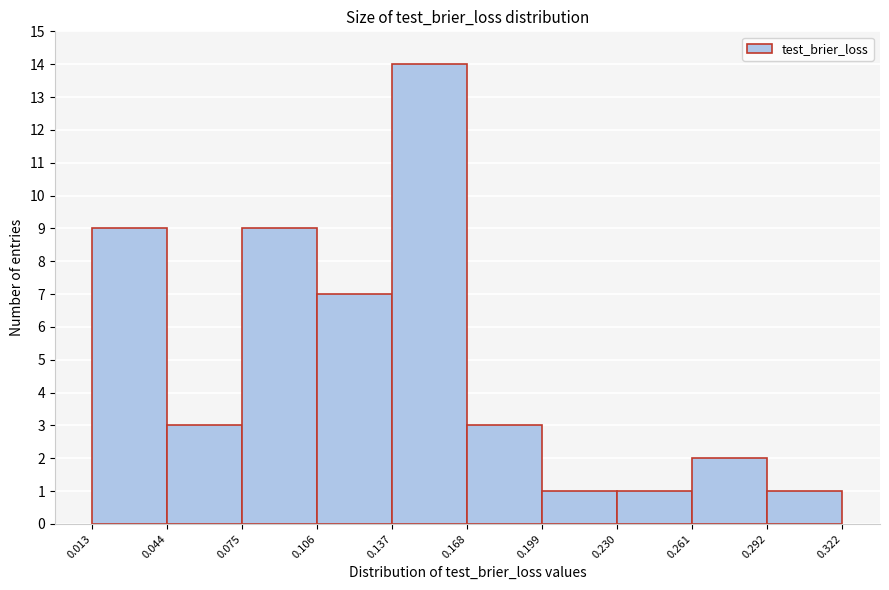

What is the height of the bar covering 0.106 to 0.137 on the x-axis? The values are not printed on the chart, so give them approximately, as read against the axis.

7